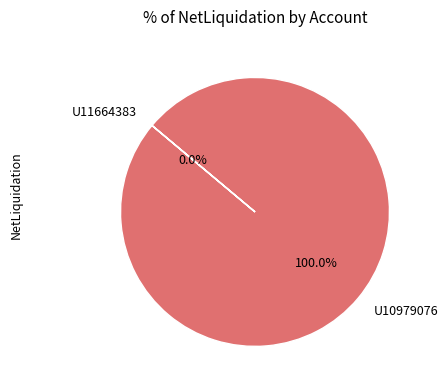

What is the change in value from U10979076 to U11664383?

-39143.0